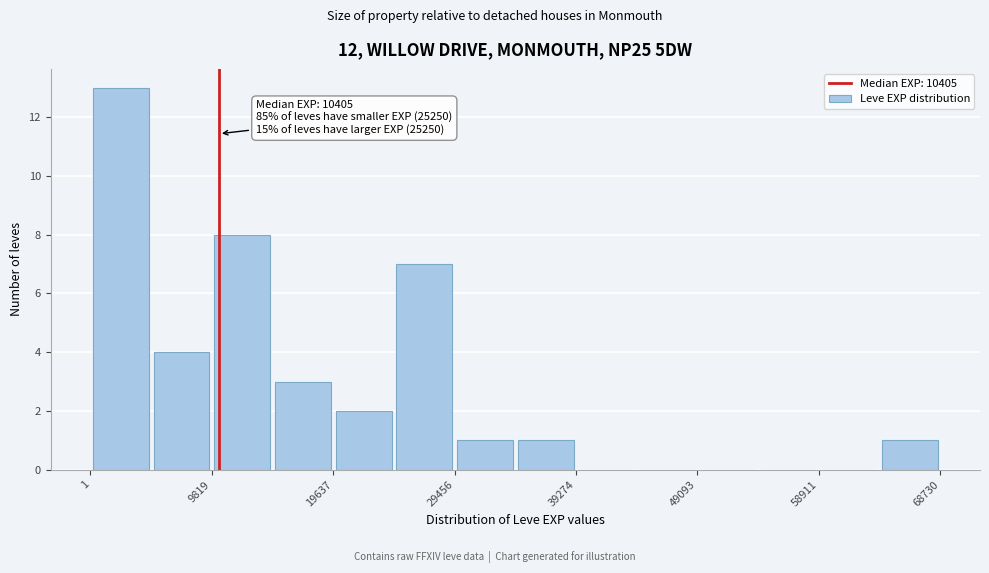

Over which range of the x-axis is the bar tallest?

0 to 5000